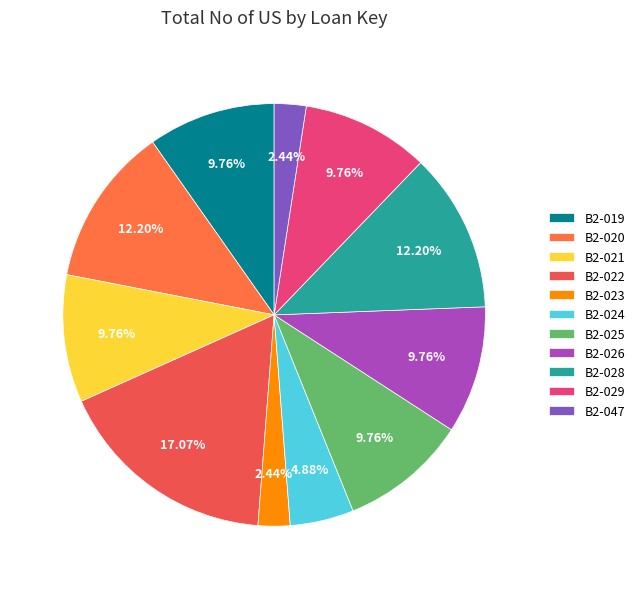

To the nearest percent, what percentage of the pie is B2-021?

10%